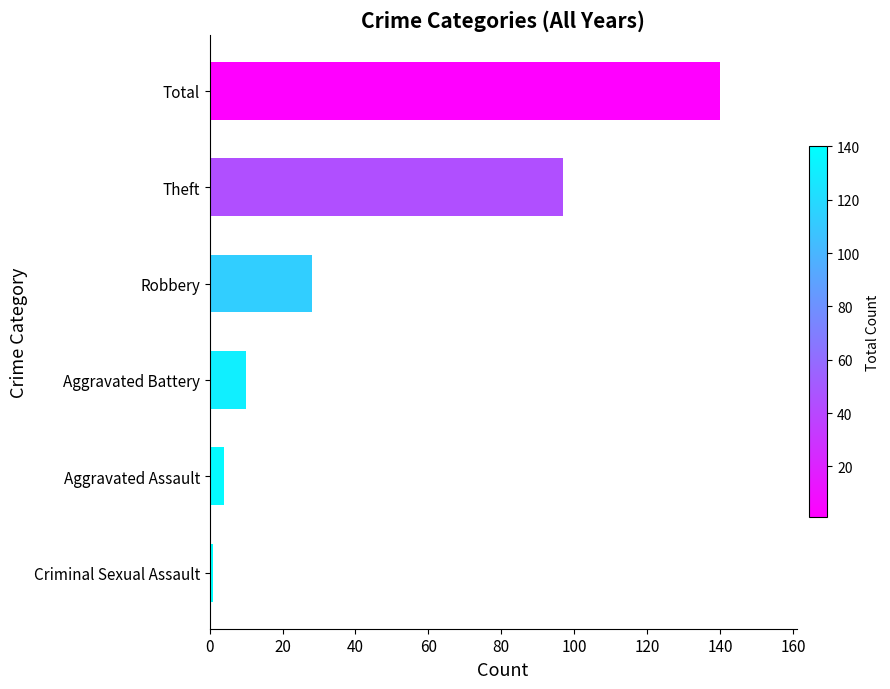

What is the change in value from Aggravated Assault to Theft?

+93